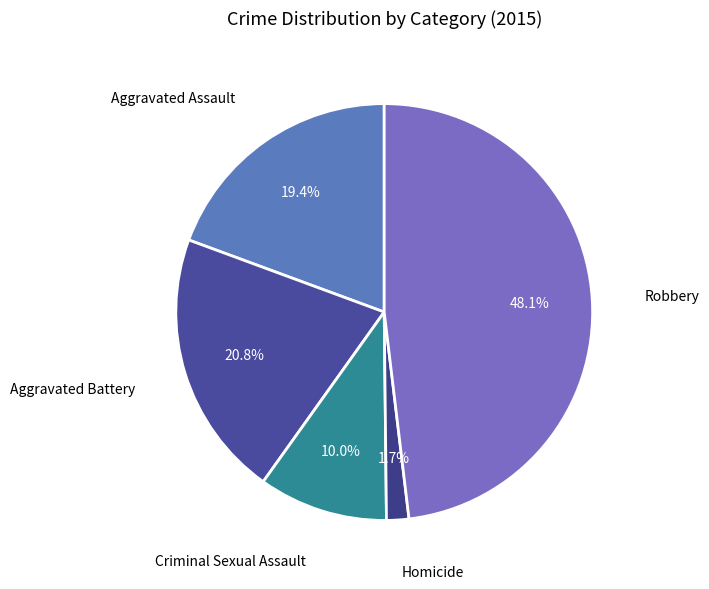

How many slices are in this pie chart?

5